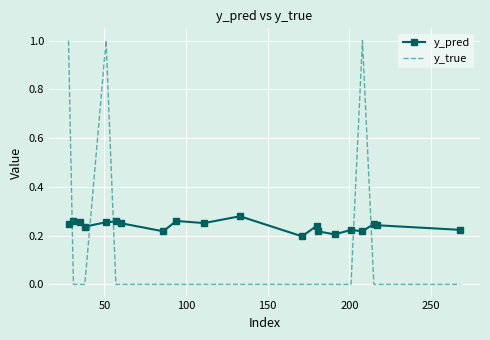

List the series in order of their peak value, lowest first.

y_pred, y_true